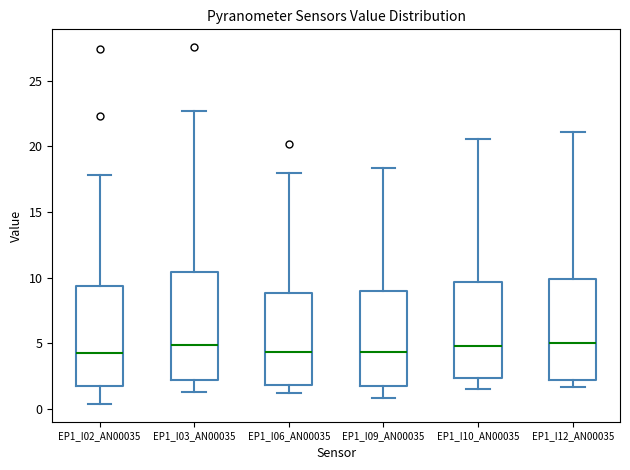

Reading left to right, transcribe this box plot: for each box, give where its median line is, the range the box spans, and where its two whiskers end, as read against the y-axis. The values are not printed on the chart, so give them approximately, as read against the axis.

EP1_I02_AN00035: median 4.5, box 1.5 to 9.5, whiskers 0.5 to 18.0
EP1_I03_AN00035: median 5.0, box 2.0 to 10.5, whiskers 1.5 to 22.5
EP1_I06_AN00035: median 4.5, box 2.0 to 9.0, whiskers 1.0 to 18.0
EP1_I09_AN00035: median 4.5, box 1.5 to 9.0, whiskers 1.0 to 18.5
EP1_I10_AN00035: median 5.0, box 2.5 to 9.5, whiskers 1.5 to 20.5
EP1_I12_AN00035: median 5.0, box 2.0 to 10.0, whiskers 1.5 to 21.0